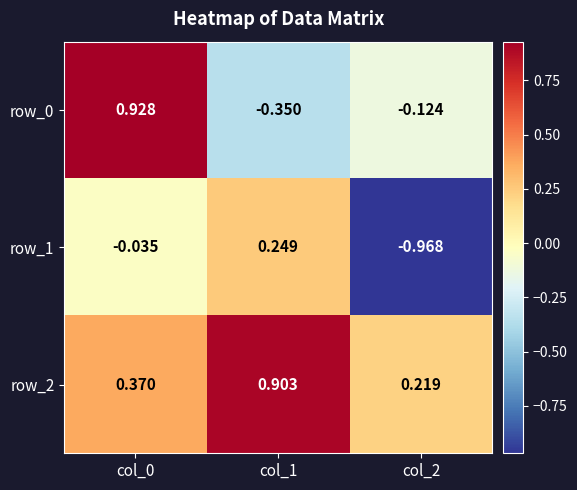

Which category has the lowest value across all series?

col_2